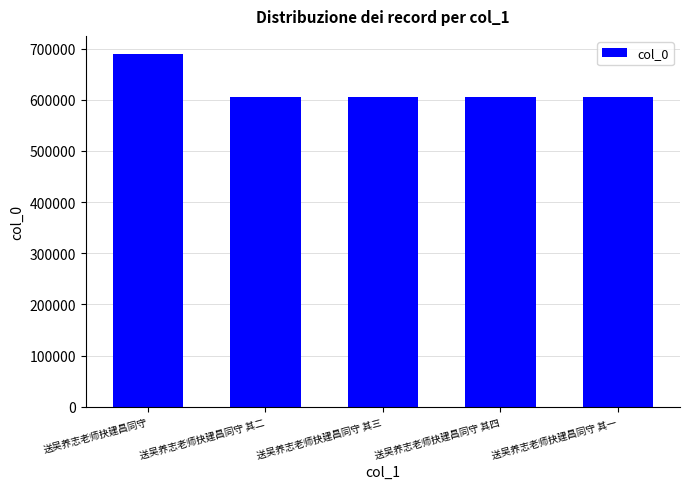

Which category has the highest value across all series?

送吴养志老师抉建昌同守